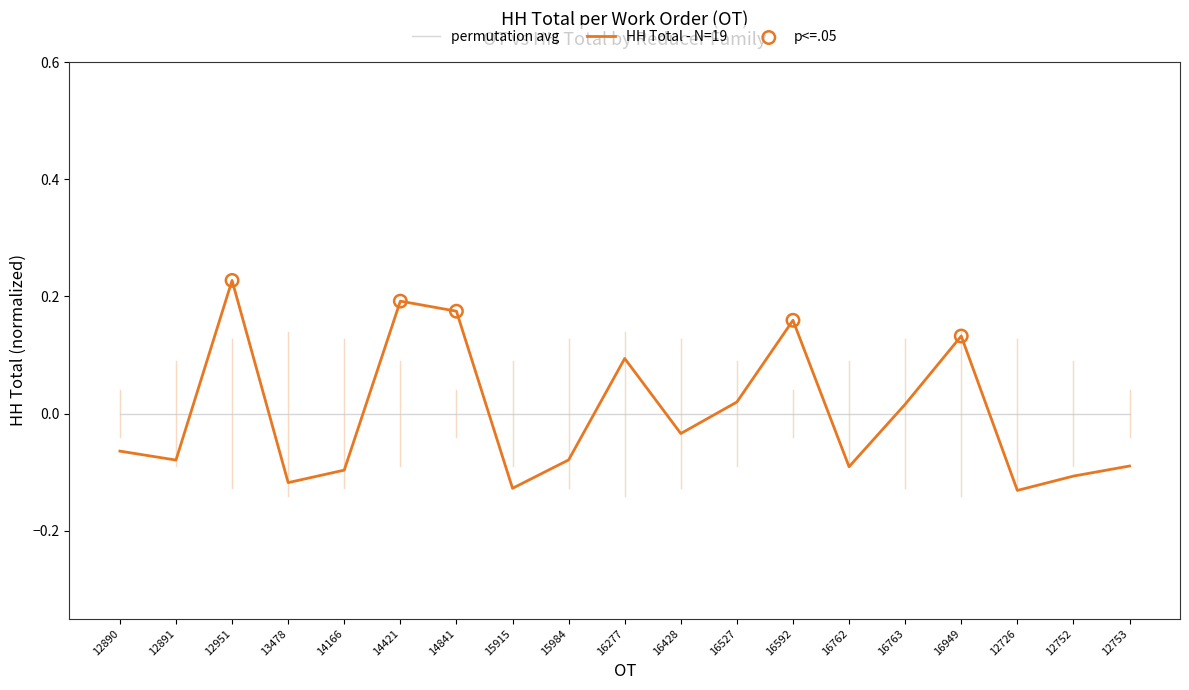

Which series has the widest spread of values?

HH Total - N=19